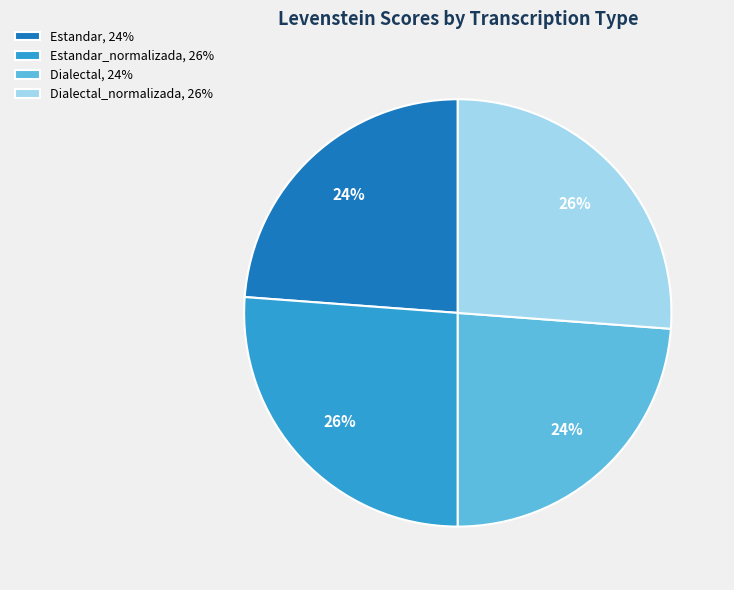

To the nearest percent, what is the average slice percentage?

25%